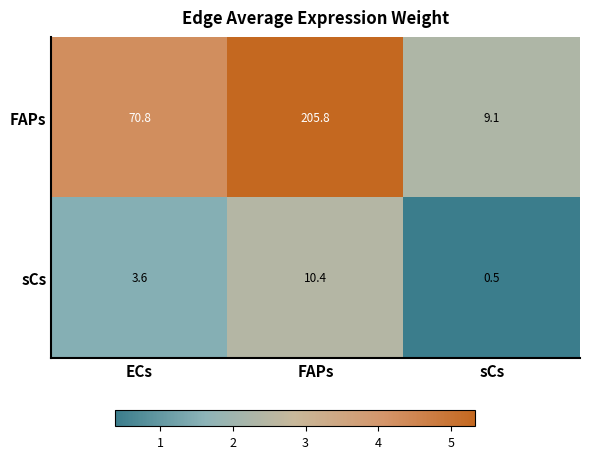

What is the average value of the sCs series?

4.8